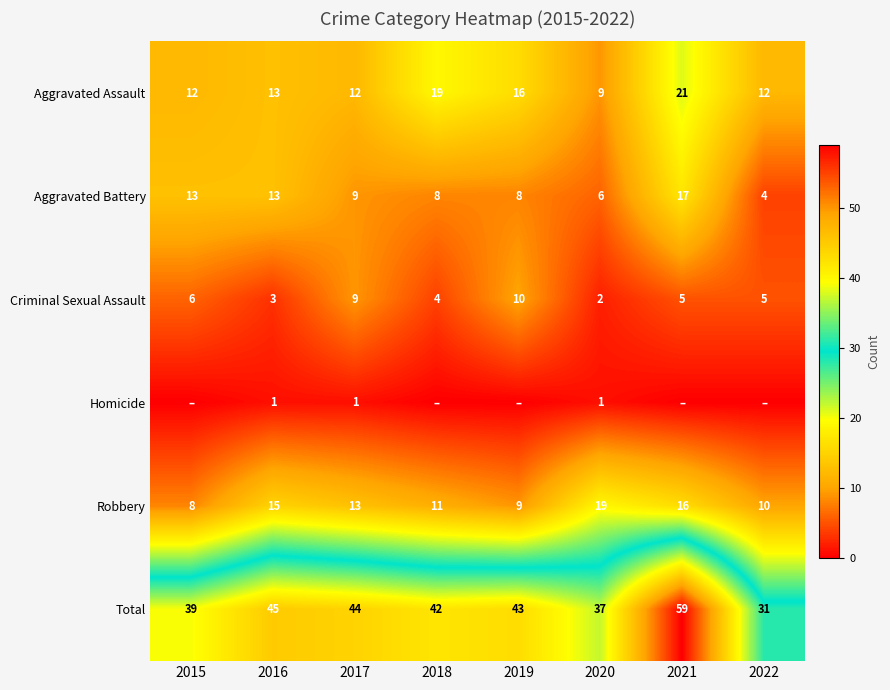

Read the Total value at 2015, to the nearest 10.

40